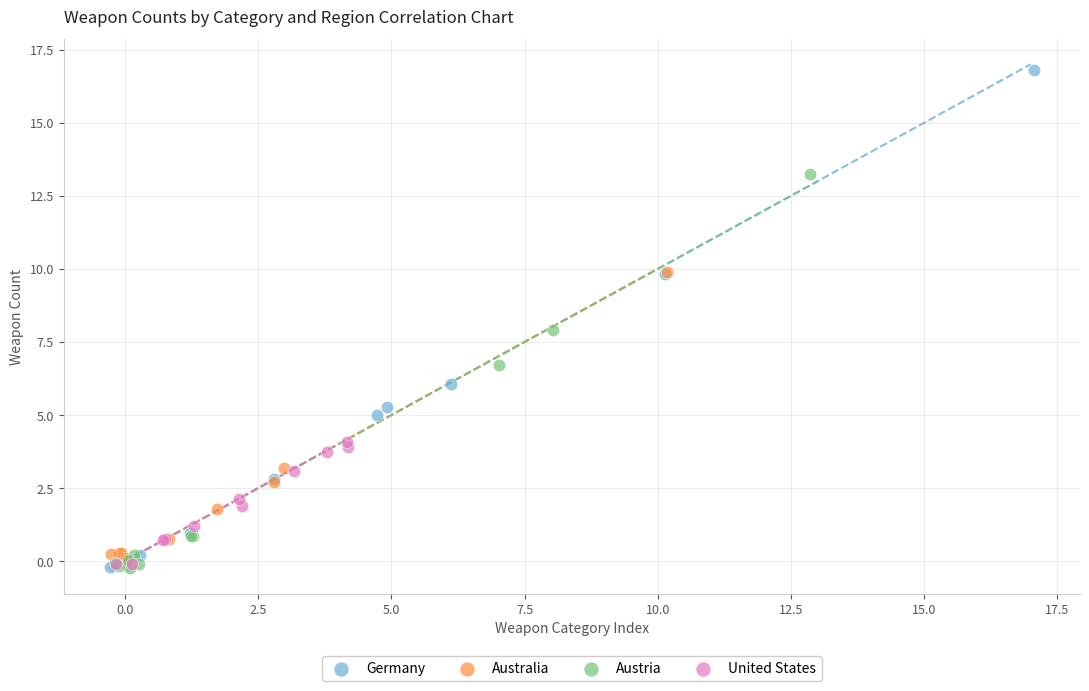

Which series reaches the maximum Y coordinate?

Germany